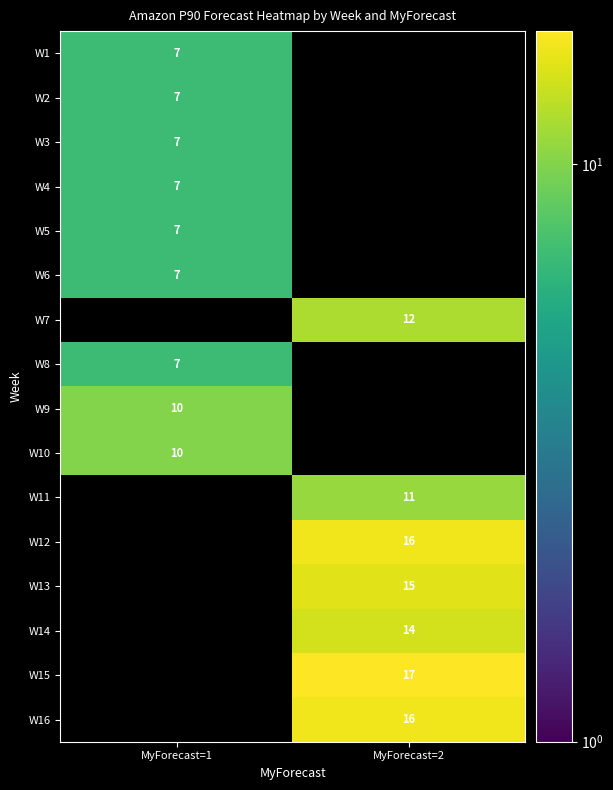

Count the number of categories in the chart.

2